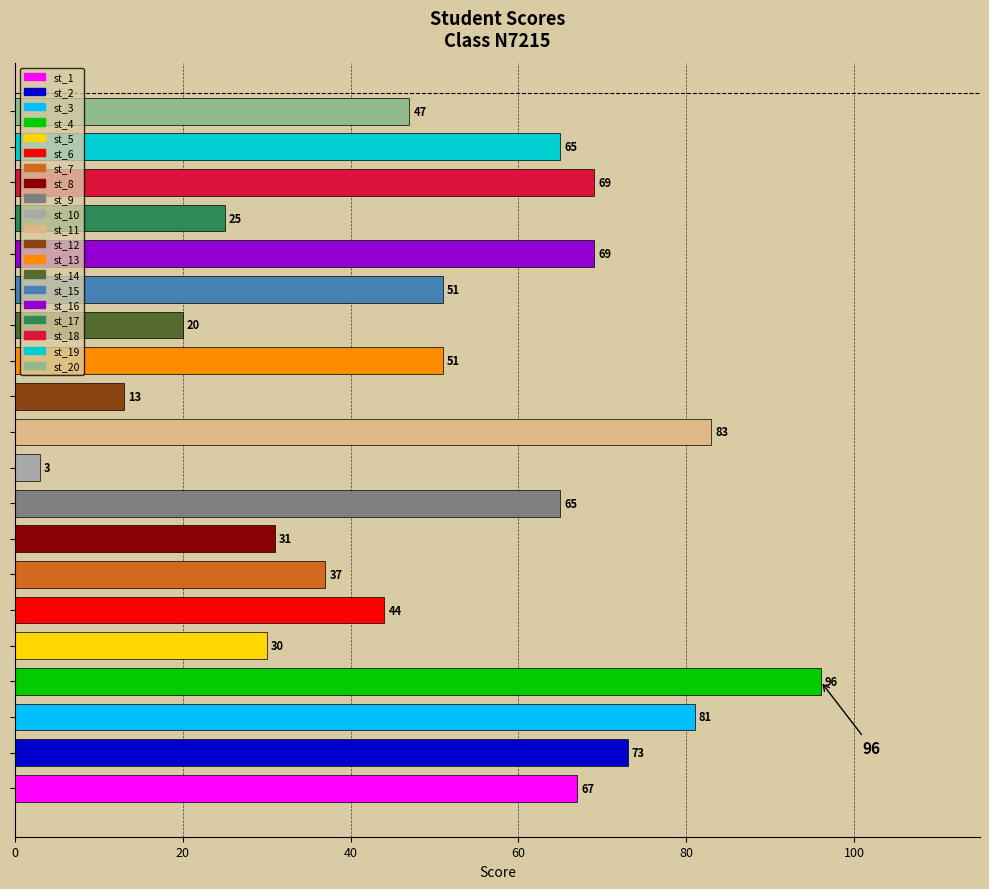

What is the difference between the maximum and minimum values?

93